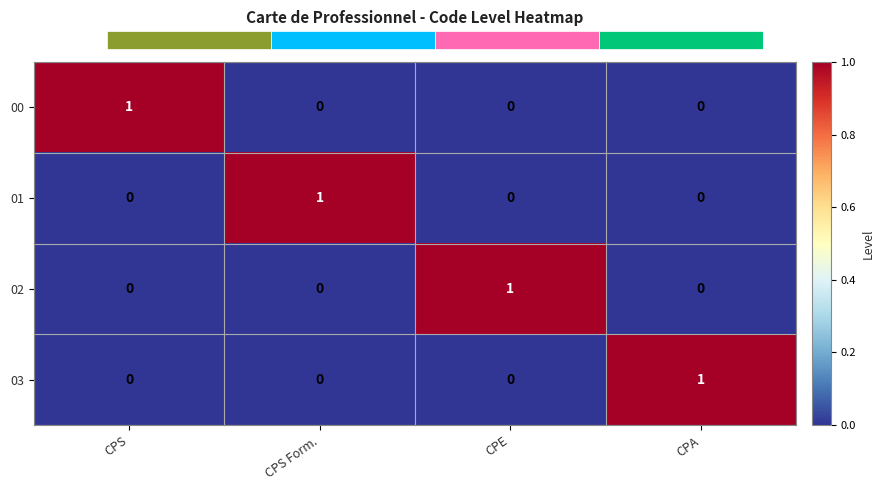

Count the 02 values in the range 0 to 1.

4